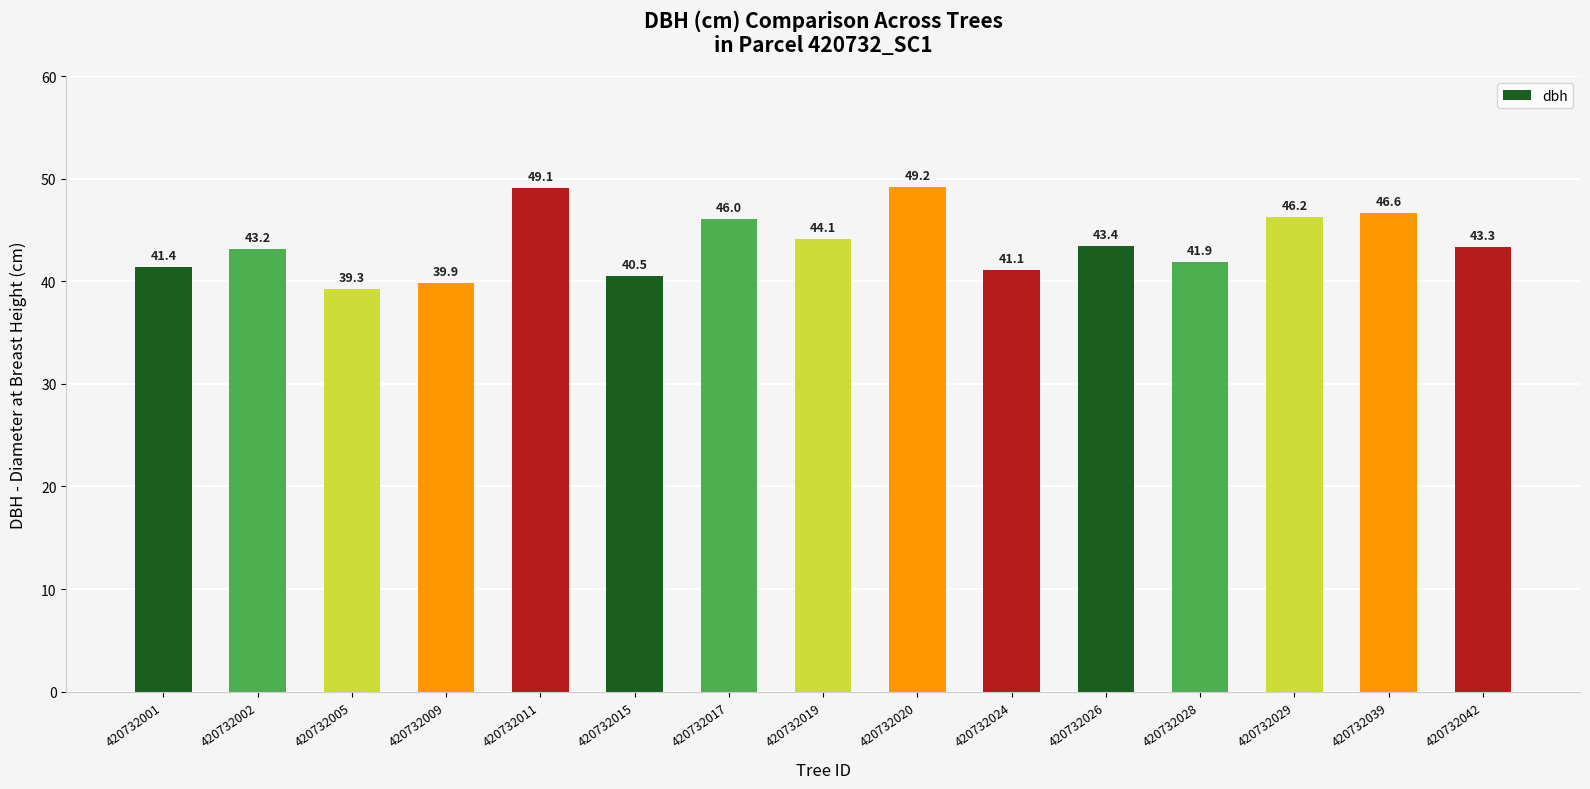

List the labels in order of value, smallest first.

420732005, 420732009, 420732015, 420732024, 420732001, 420732028, 420732002, 420732042, 420732026, 420732019, 420732017, 420732029, 420732039, 420732011, 420732020